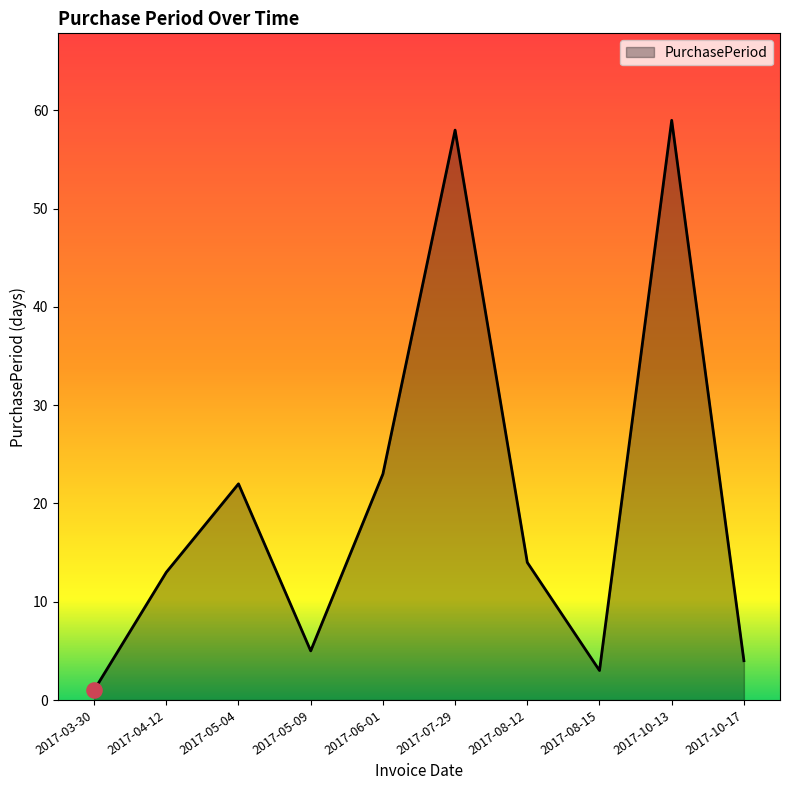

Approximately how many times larger is the value at 2017-10-13 compared to 2017-08-12?

4.2